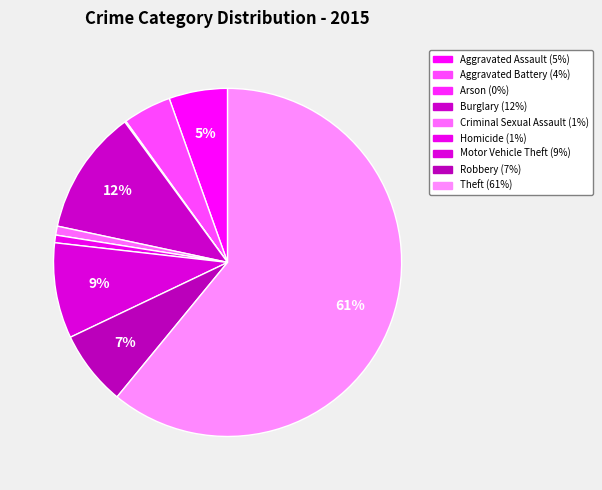

To the nearest percent, what portion does Burglary represent?

12%